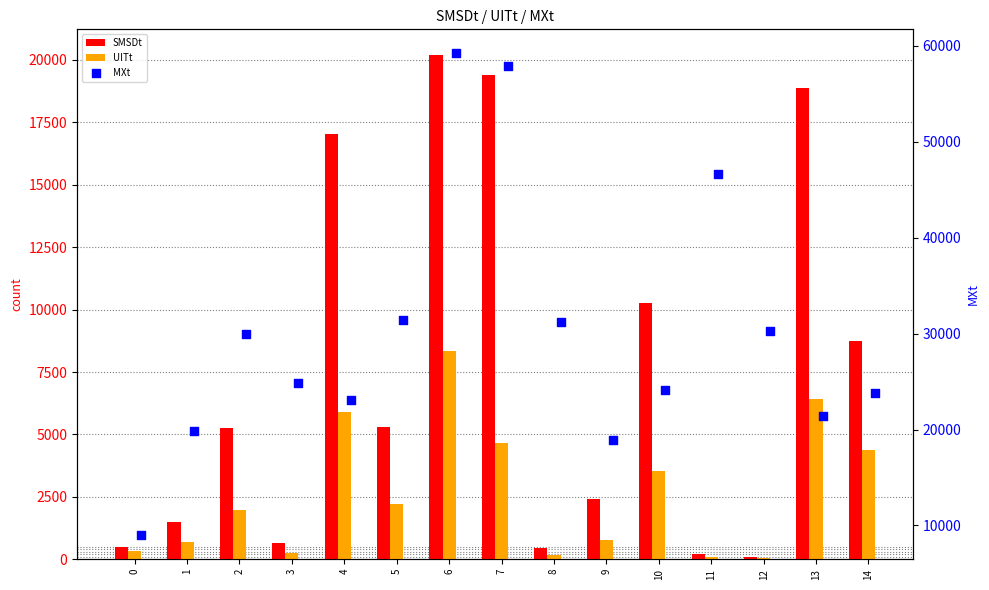

What is the total value across all series at 8?

31855